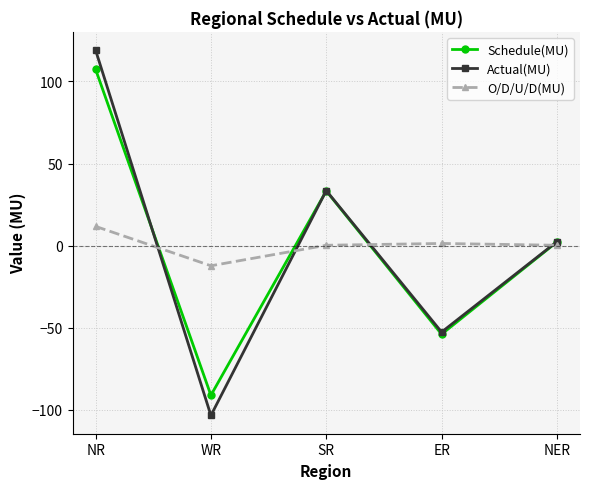

What is the total value across all series at ER?

-105.4